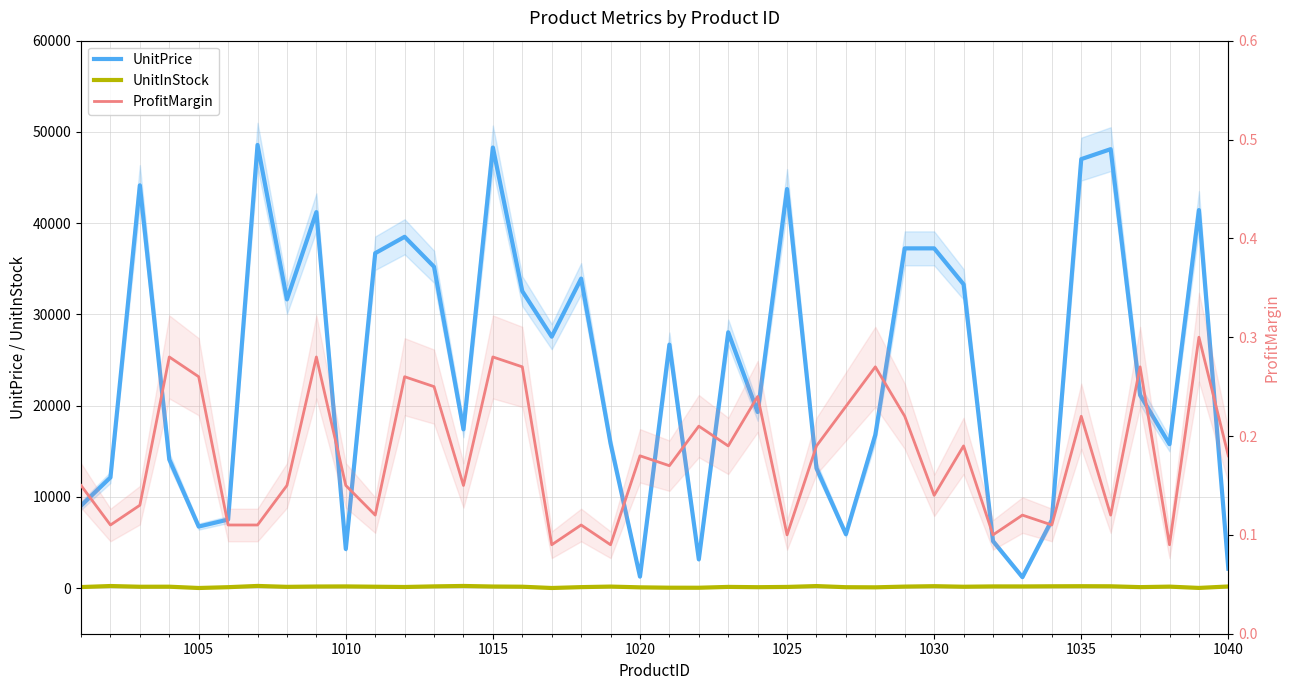

The value of ProfitMargin at 1040 is 0.4. True or false?

False